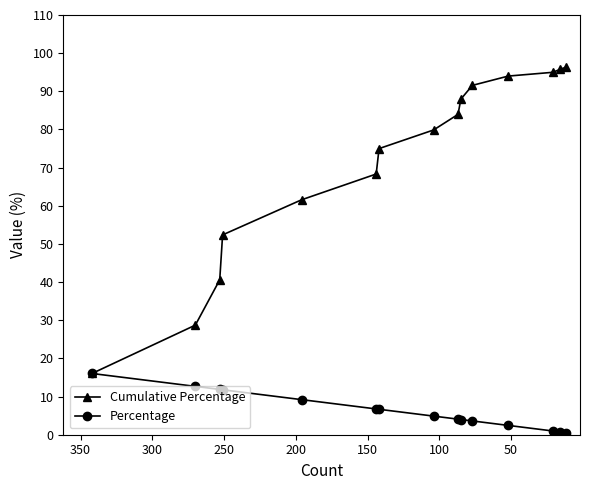

True or false: Percentage has a value of 5.8 at 0.

False